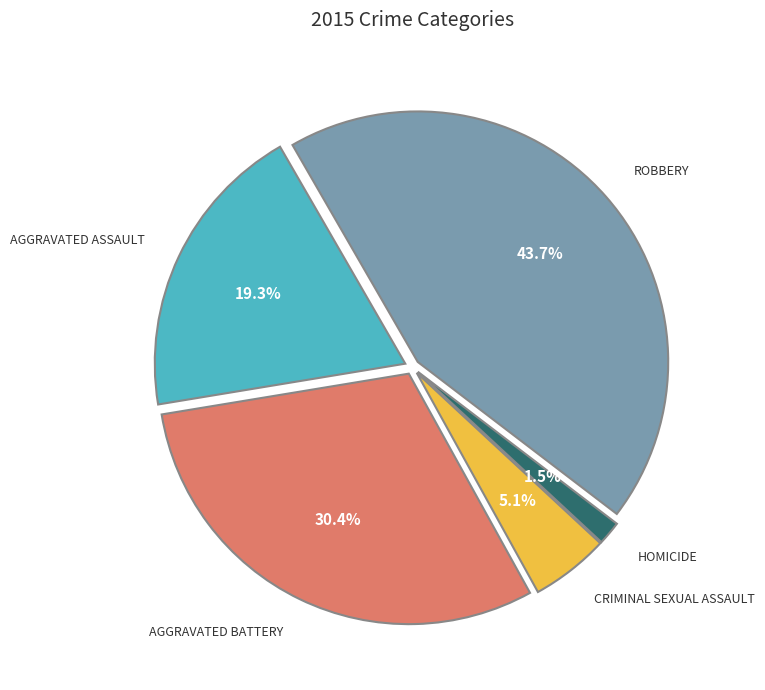

Is there a majority slice in this chart?

No